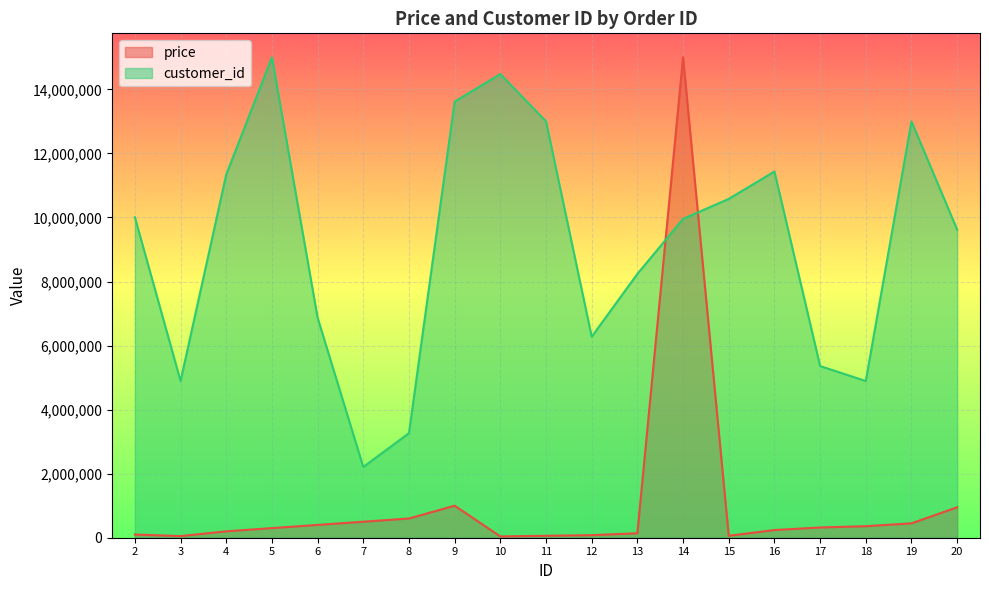

Reading left to right, transcribe all the data shown in this chart.

price: 100000.0	50000.0	200000.0	300000.0	400000.0	500000.0	600000.0	1000000.0	40000.0	60000.0	80000.0	140000.0	15000000.0	60000.0	240000.0	320000.0	360000.0	450000.0	950000.0
customer_id: 10006545.1	4892843.0	11341593.4	15000000.0	6868397.8	2208895.2	3265244.0	13618527.2	14478979.6	13000700.2	6277360.0	8238302.5	9956467.5	10580535.2	11434746.9	5359980.5	4892843.0	13000700.2	9621906.3